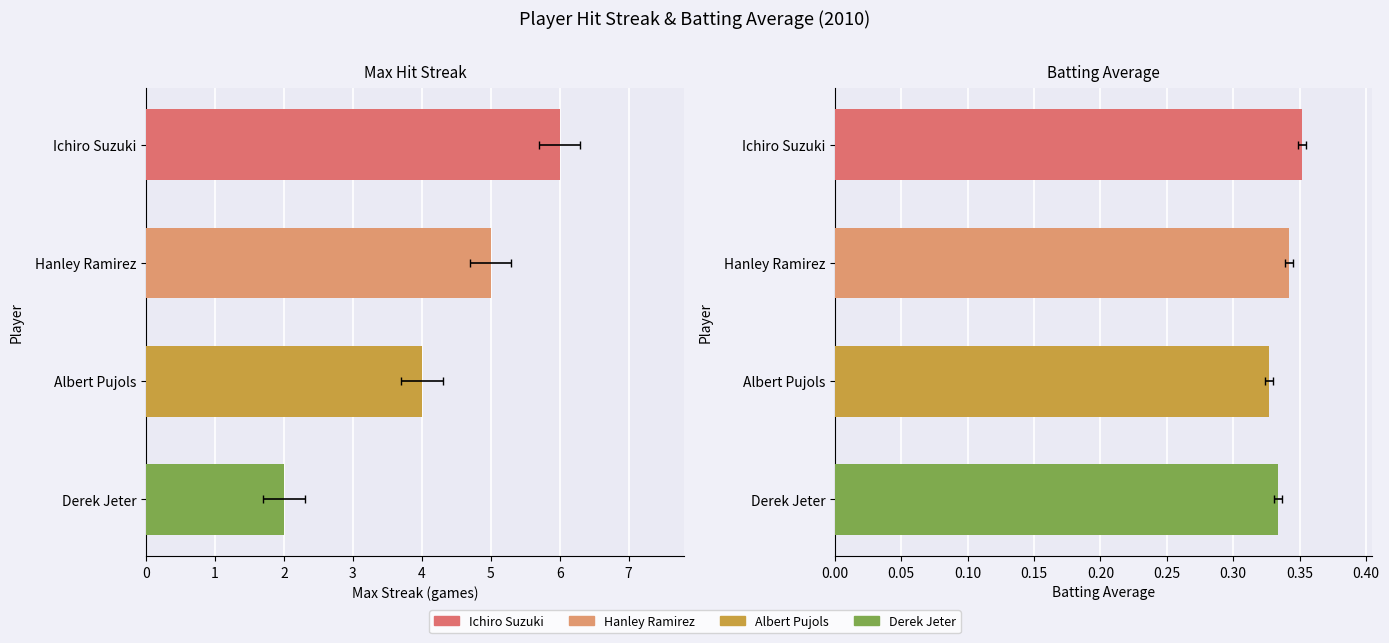

How many groups of bars are there?

4